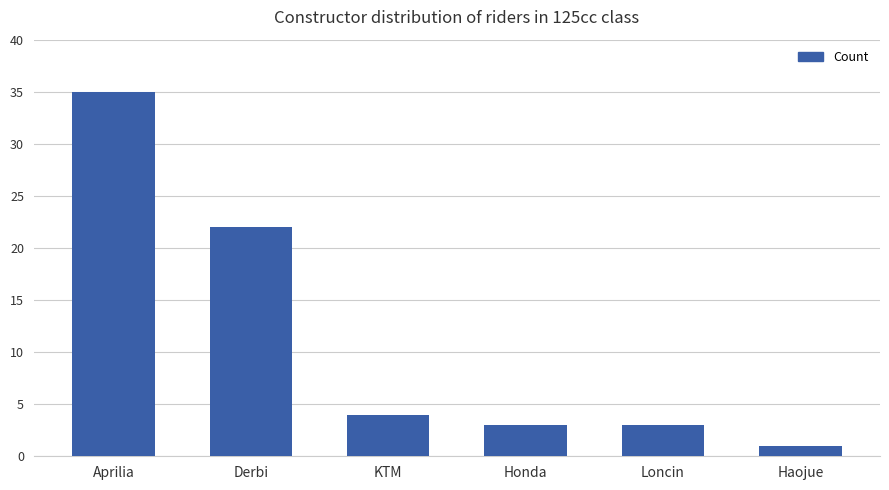

Approximately how many times larger is the value at Derbi compared to Loncin?

7.3